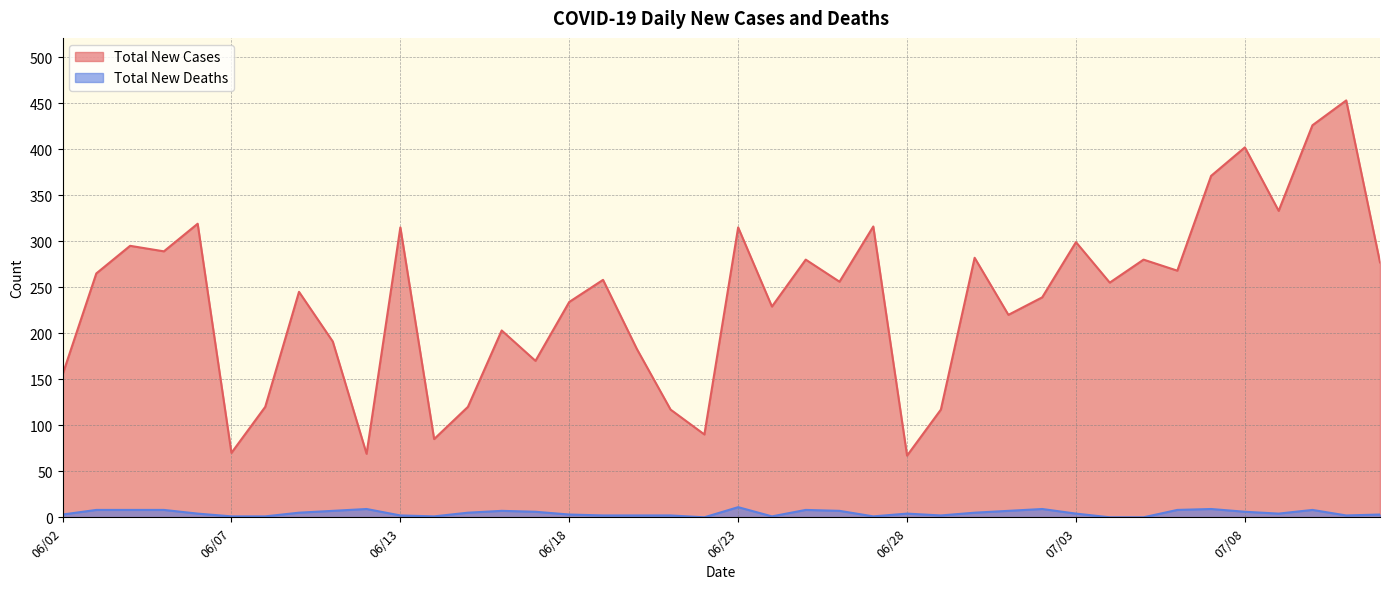

What is the sum of all Total New Cases values?

9478